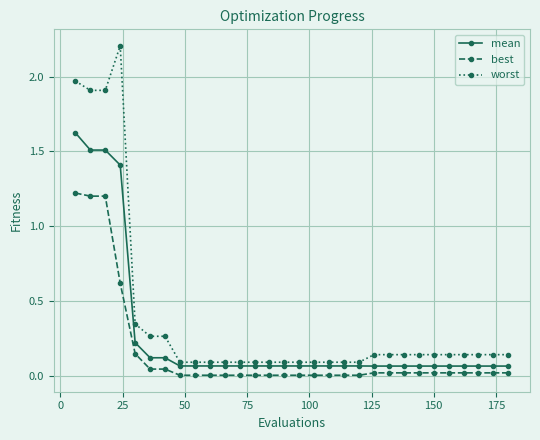

At how many categories does at least one series exceed 1?

4